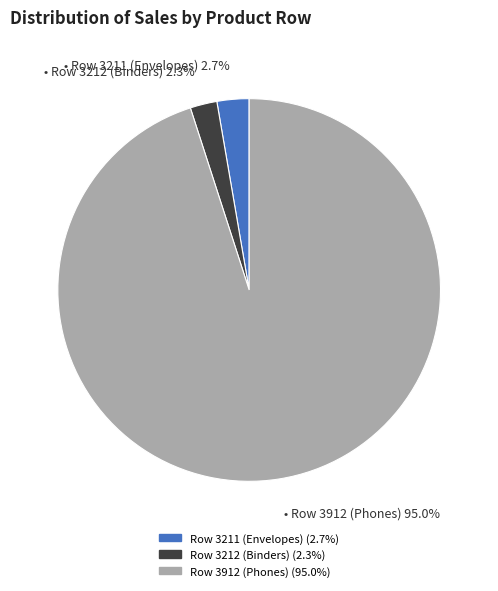

Which slice is the largest?

Row 3912 (Phones)